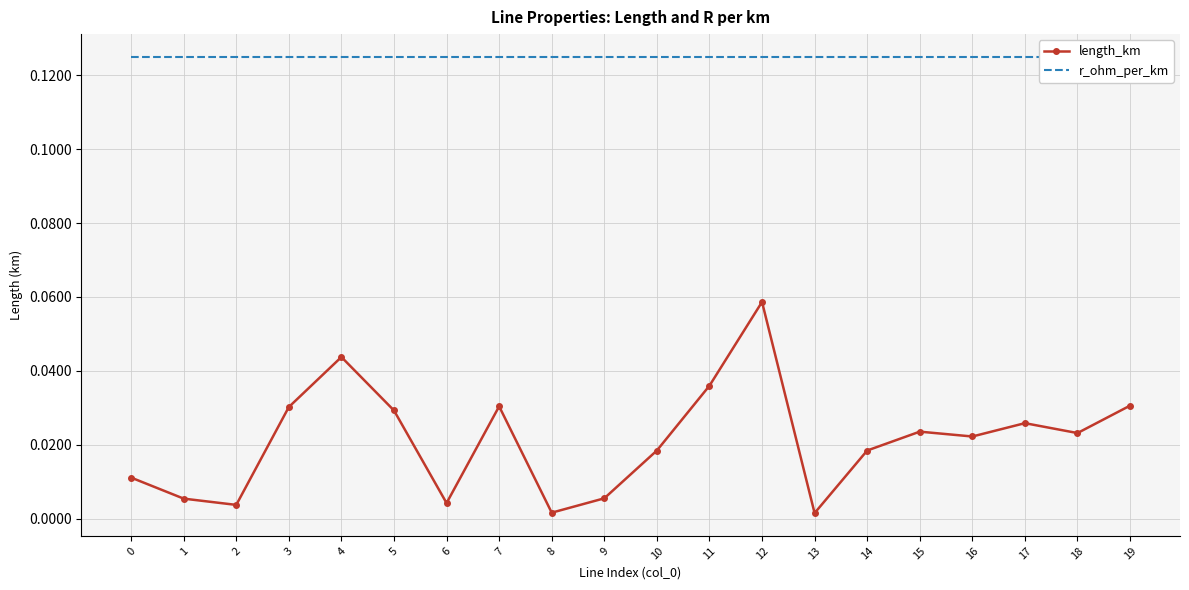

What is the difference between the maximum and minimum values in the length_km series?

0.1